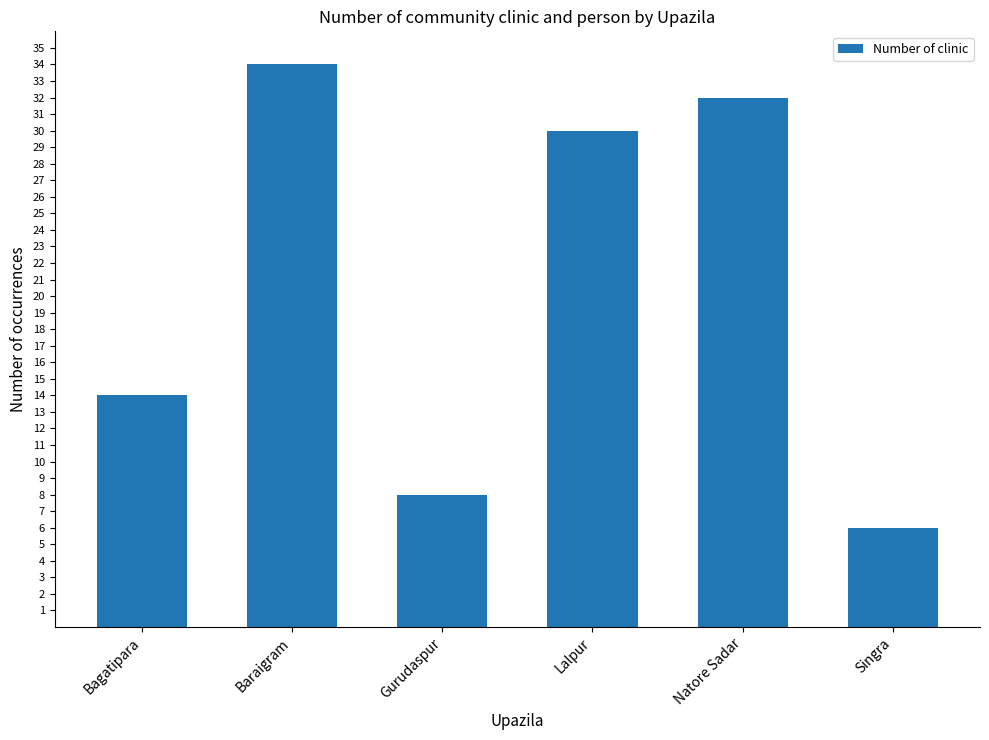

Is it true that the value at Baraigram is 34?

True